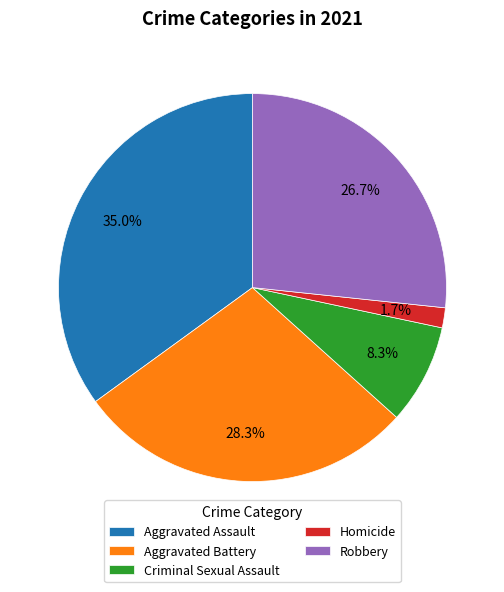

Which slice is the largest?

Aggravated Assault